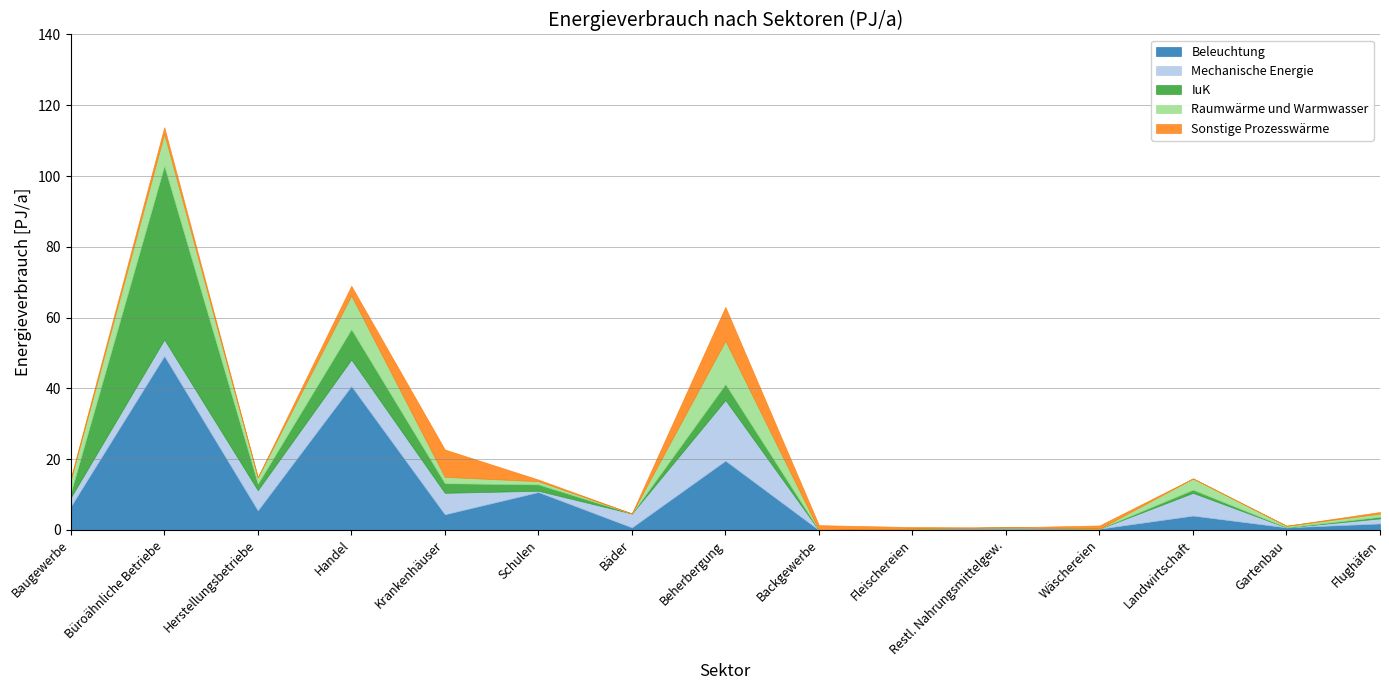

In Sonstige Prozesswärme, how many points are lower than both neighbors (excluding endpoints)?

3